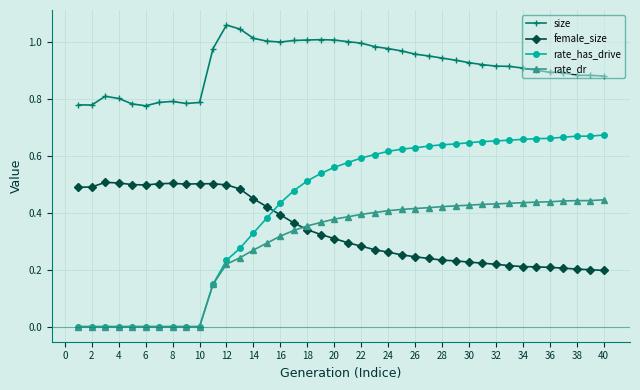

How many distinct data groups are displayed?

4